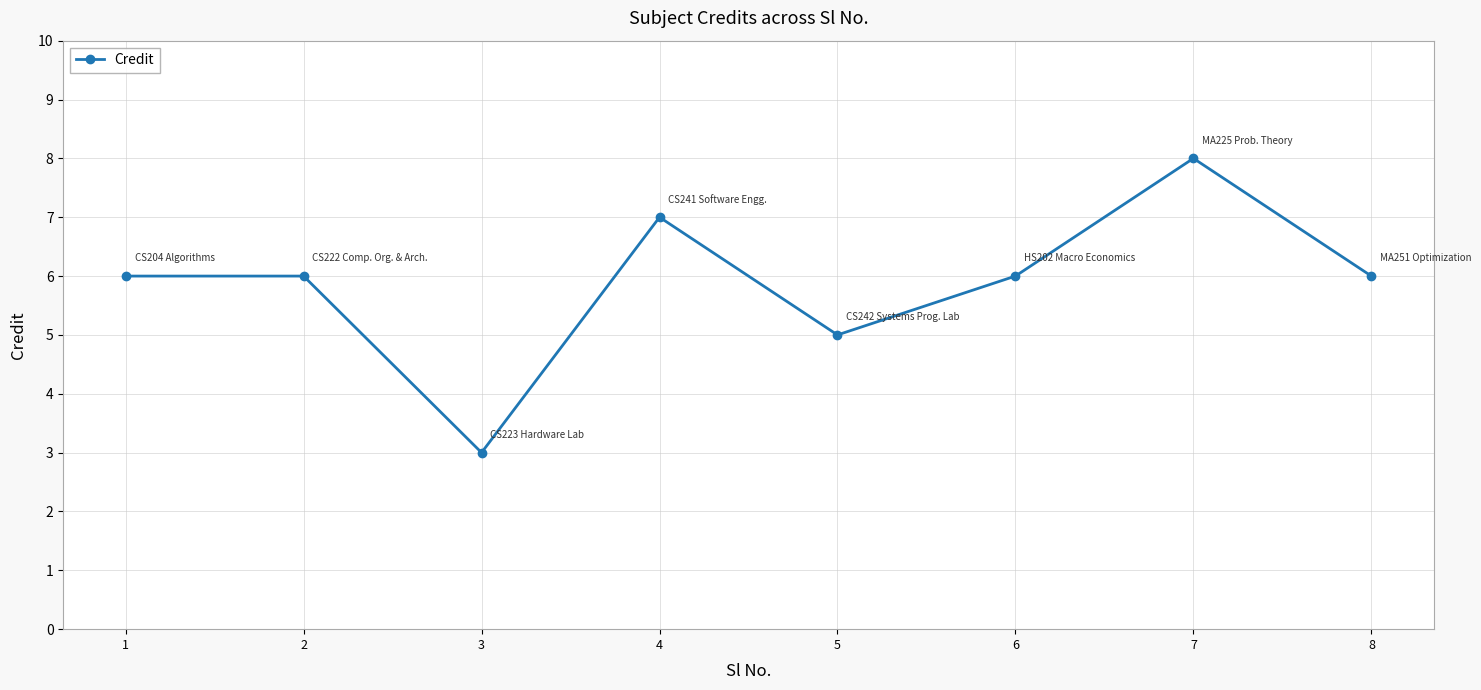

How many data points does each series have?

8